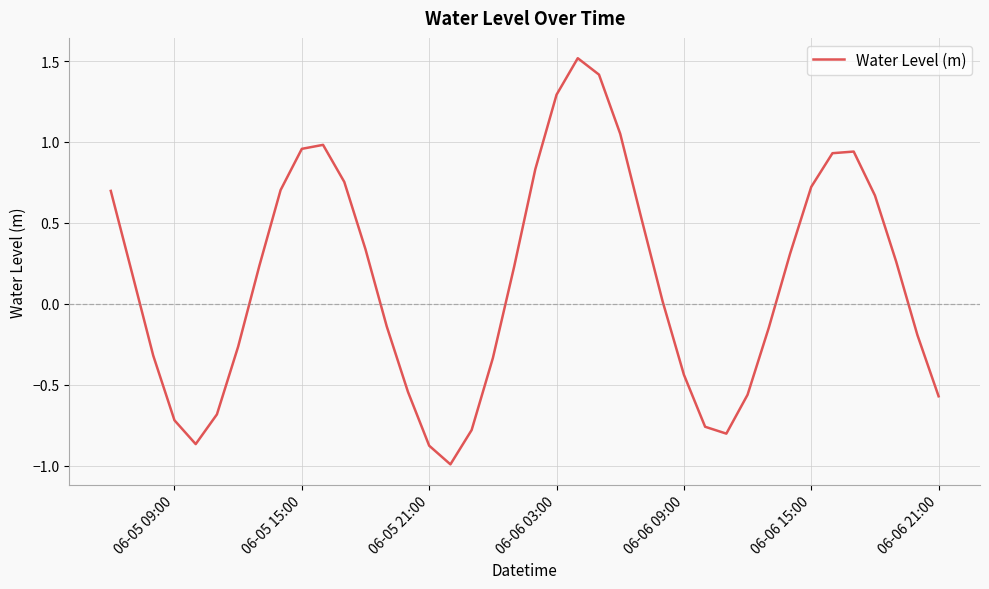

What is the sum of all values?

5.6